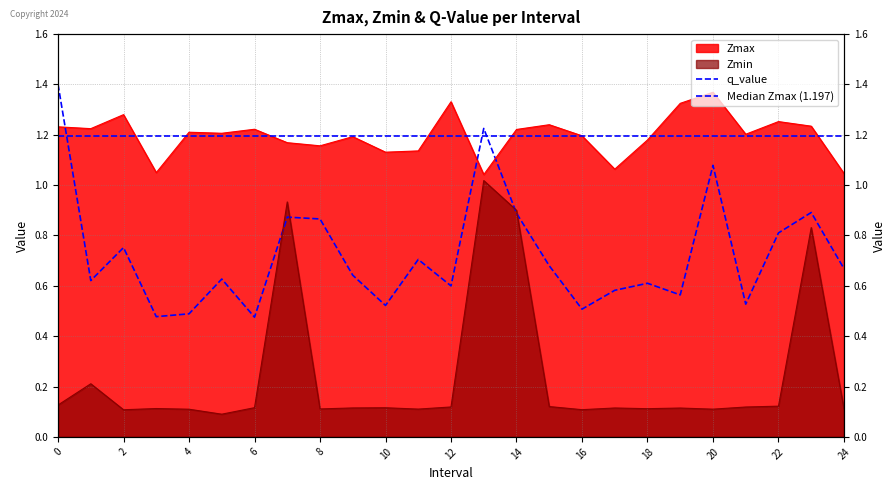

At which category does q_value reach its first local valley?

1